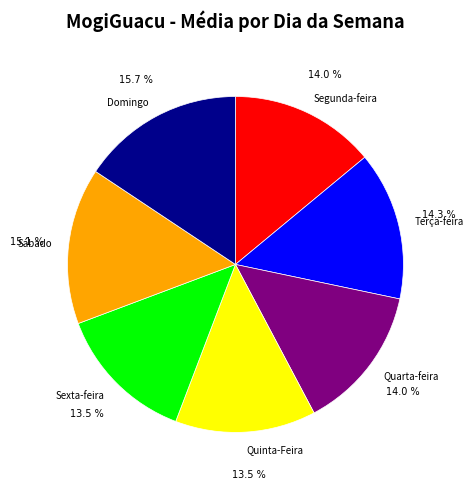

To the nearest percent, what percentage of the pie is Segunda-feira?

14%